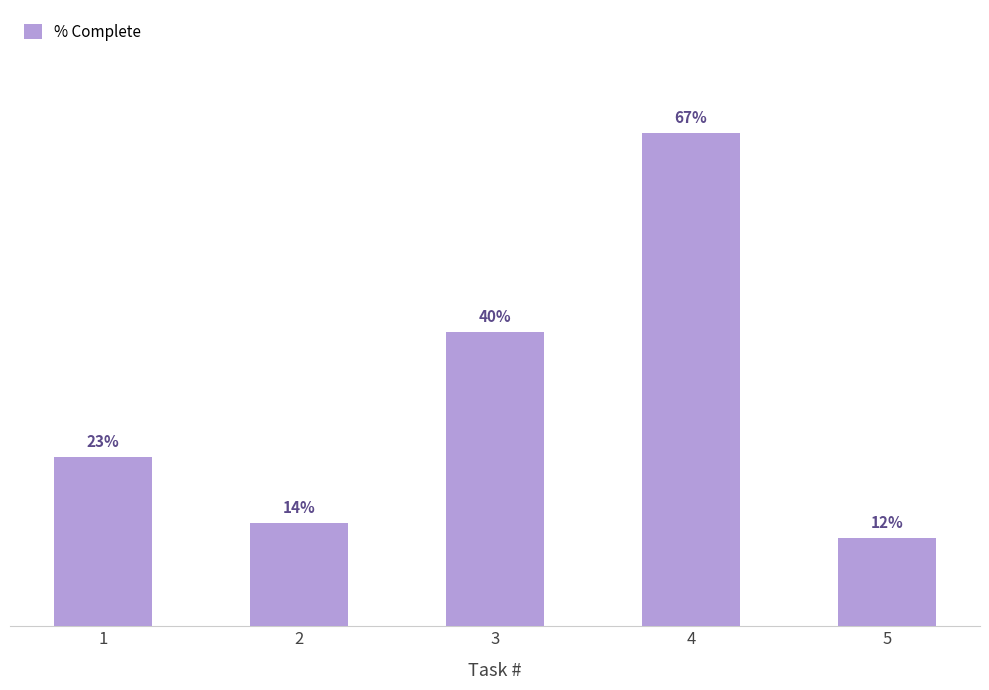

Does the chart contain stacked bars?

No